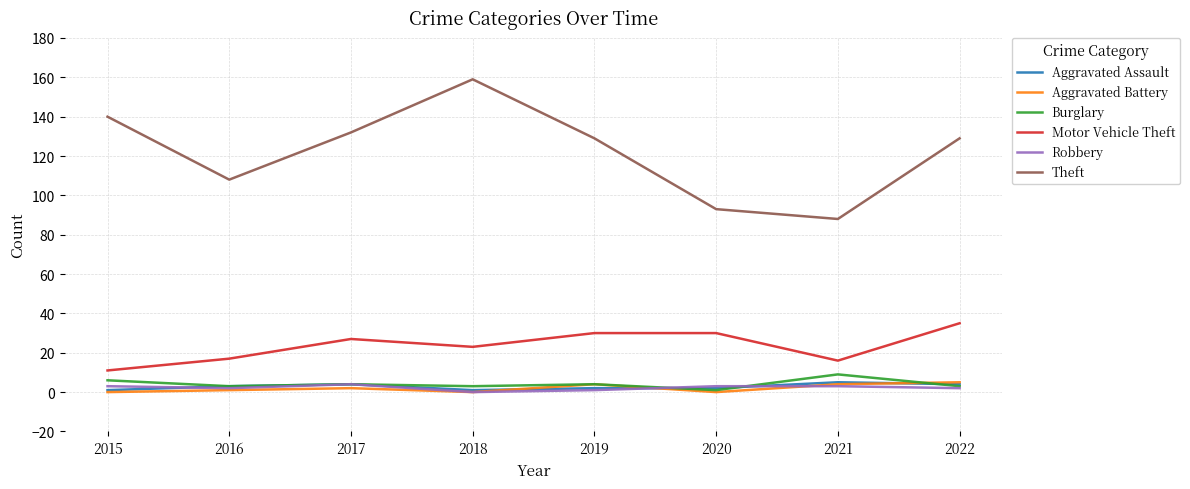

Which series has the largest total across all categories?

Theft